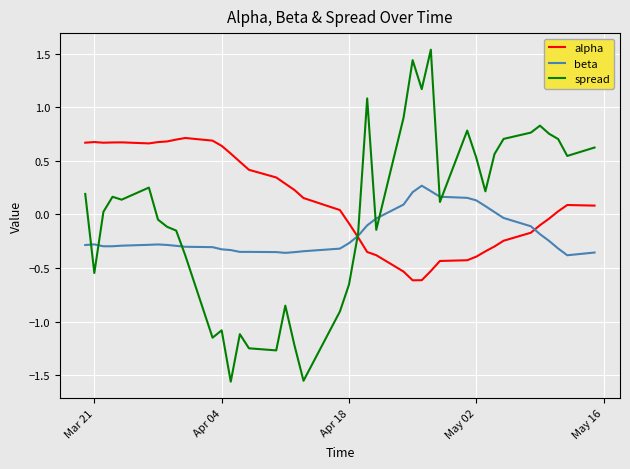

List the series in order of their overall mean, highest first.

alpha, spread, beta